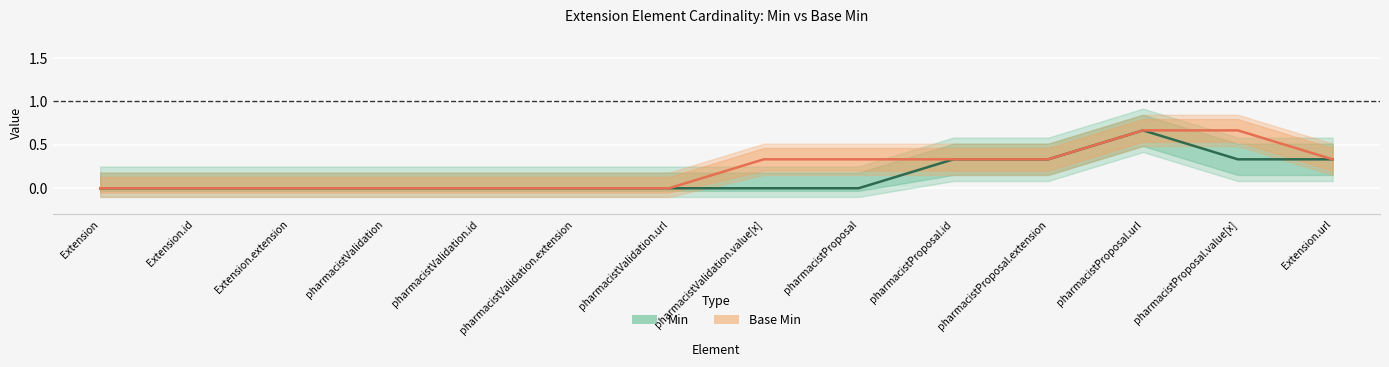

Count the number of data series in this chart.

2